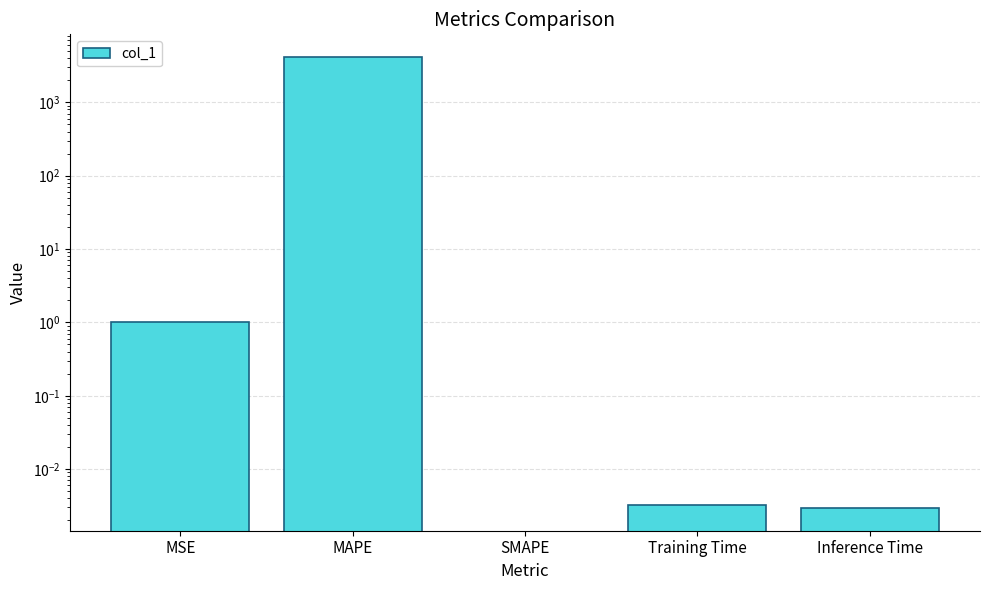

Reading right to left, transcribe all the data shown in this chart.

Inference Time=0.0	Training Time=0.0	SMAPE=0.0	MAPE=4169.9	MSE=1.0